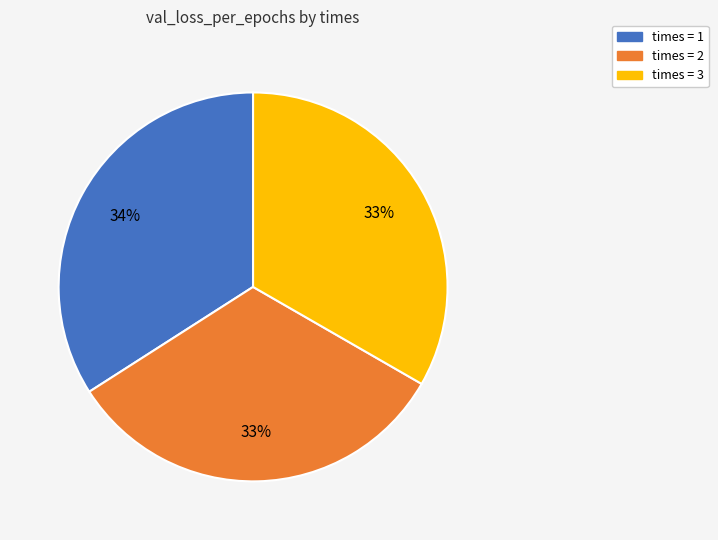

Count the number of slices in the pie.

3